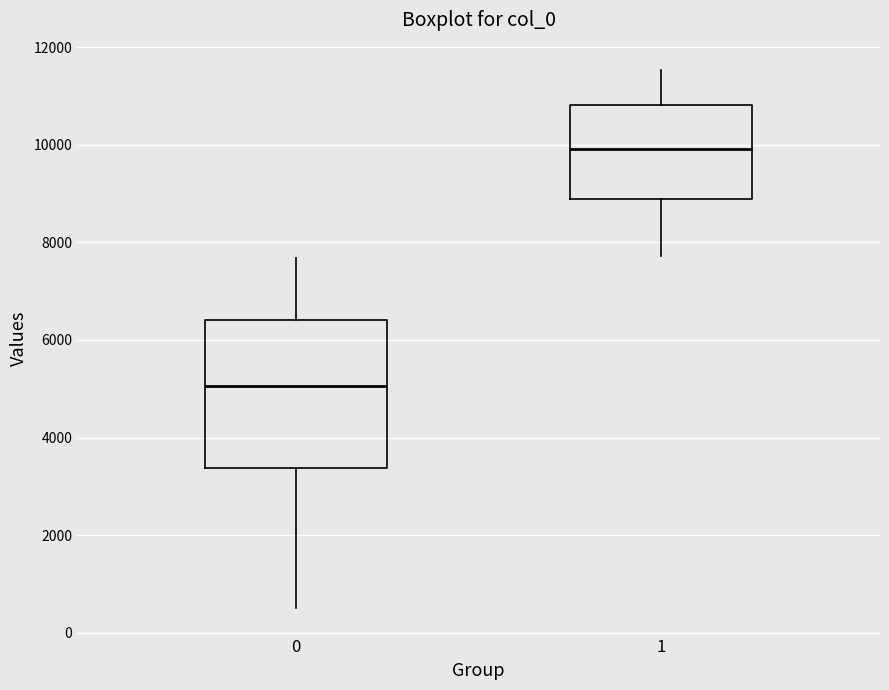

Comparing the boxes themselves (not the whiskers), which one is the tallest?

0